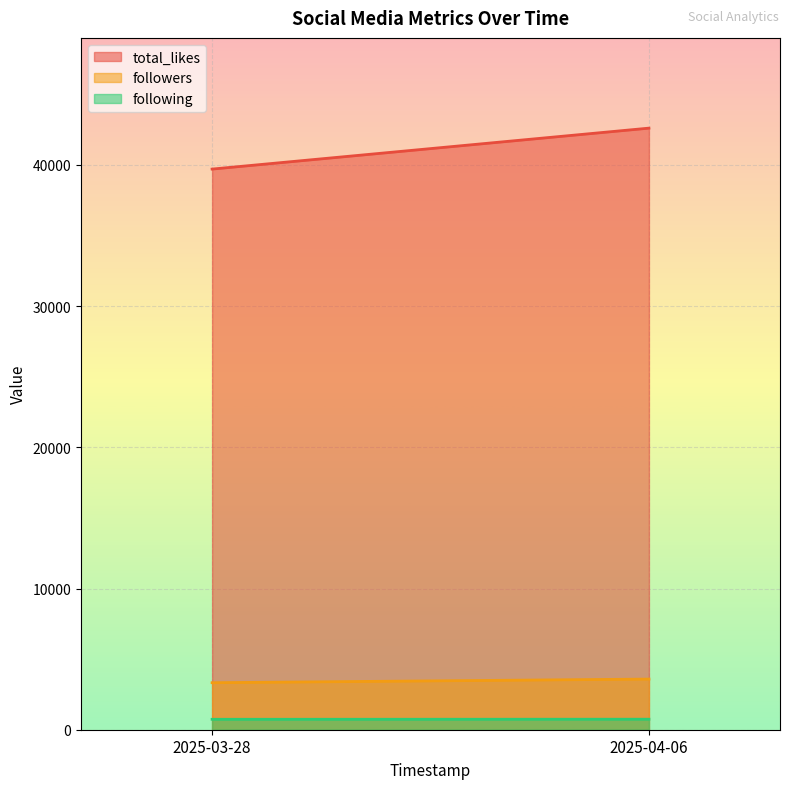

True or false: total_likes and following intersect in this chart.

False